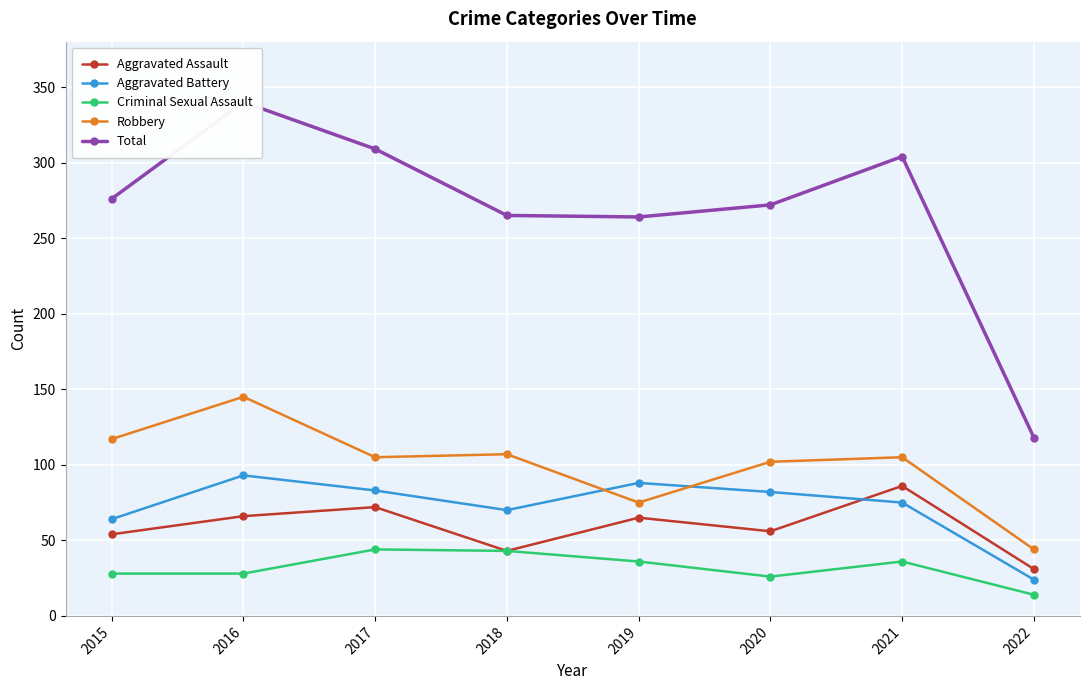

What is the highest value of the Robbery series?

145